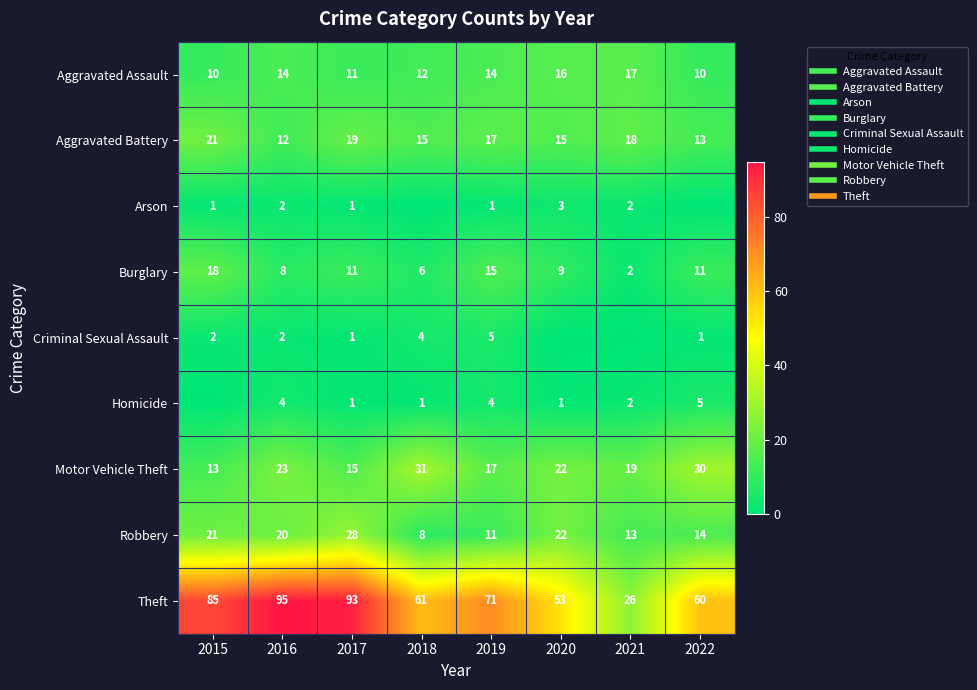

At which label does Robbery reach its minimum?

2018